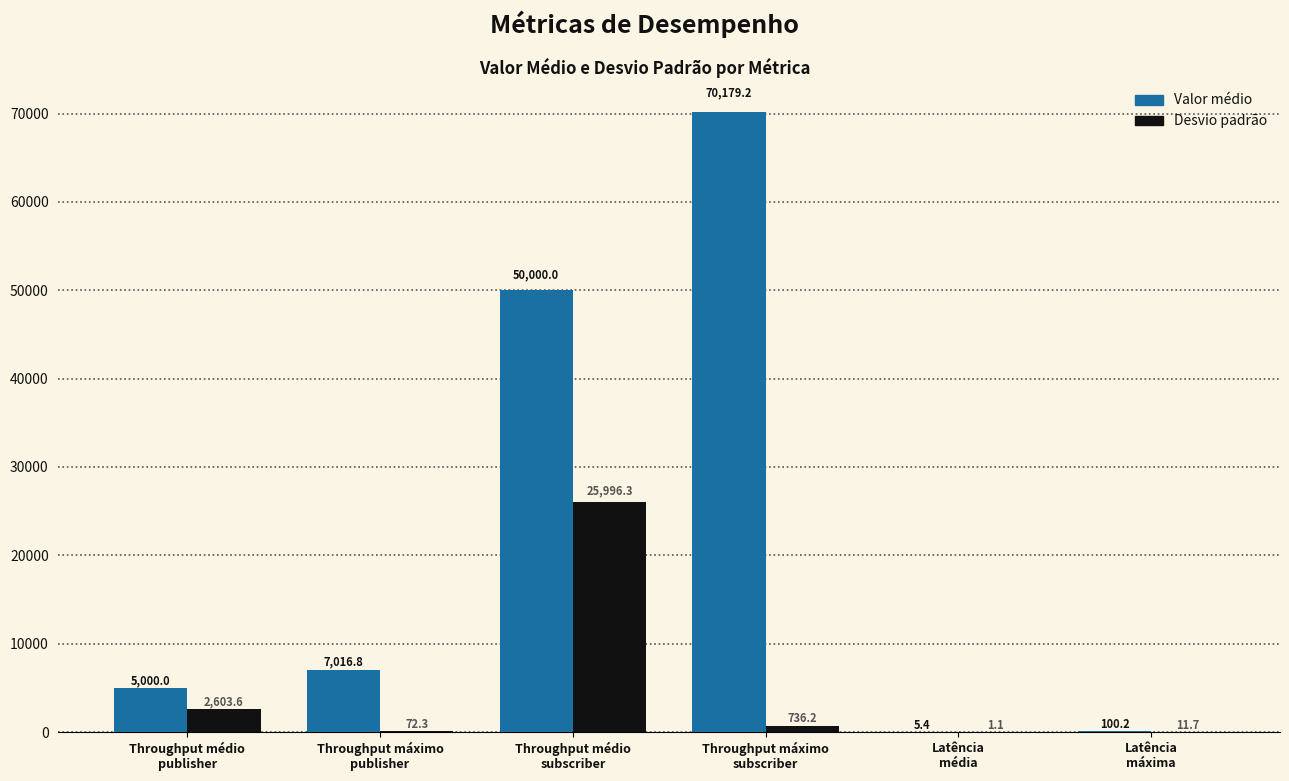

What is the maximum value for Desvio padrão?

25996.3